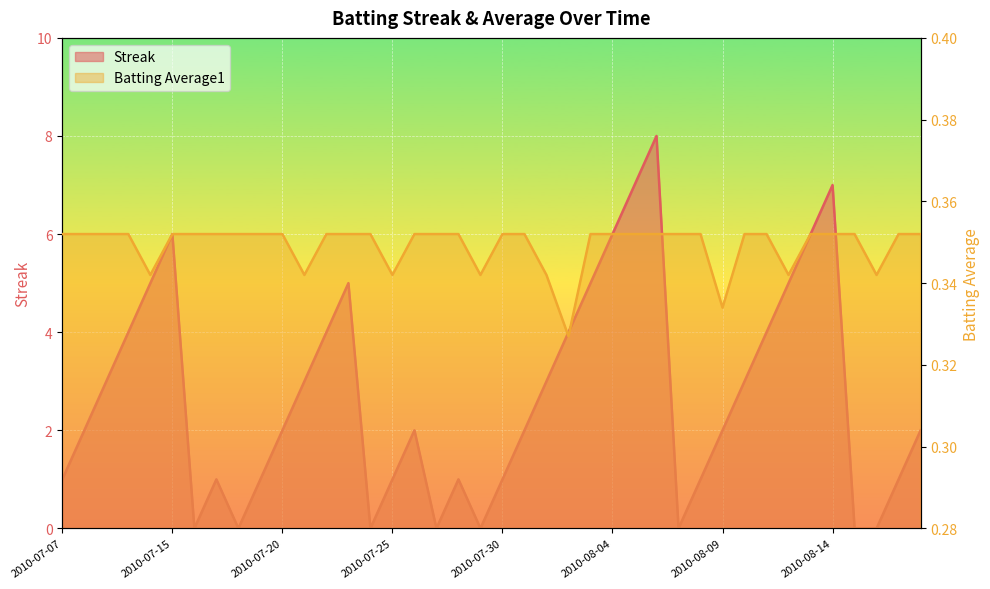

Reading right to left, what are all the values shown in this chart?

Streak: 2.0	1.0	0.0	0.0	7.0	6.0	5.0	4.0	3.0	2.0	1.0	0.0	8.0	7.0	6.0	5.0	4.0	3.0	2.0	1.0	0.0	1.0	0.0	2.0	1.0	0.0	5.0	4.0	3.0	2.0	1.0	0.0	1.0	0.0	6.0	5.0	4.0	3.0	2.0	1.0
Batting Average1: 0.4	0.4	0.3	0.4	0.4	0.4	0.3	0.4	0.4	0.3	0.4	0.4	0.4	0.4	0.4	0.4	0.3	0.3	0.4	0.4	0.3	0.4	0.4	0.4	0.3	0.4	0.4	0.4	0.3	0.4	0.4	0.4	0.4	0.4	0.4	0.3	0.4	0.4	0.4	0.4